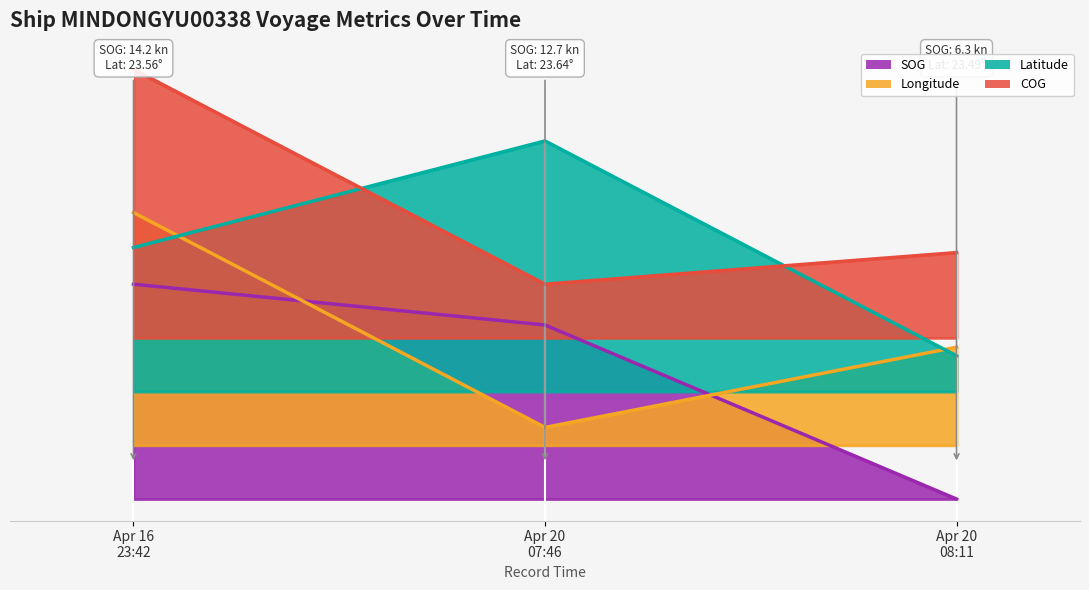

What is the difference between the COG values at Apr 16 23:42 and Apr 20 08:11?

51.2